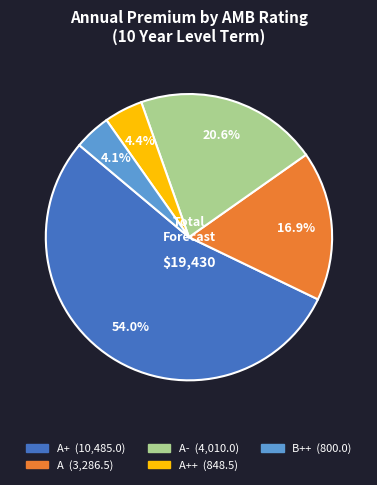

Does any single category account for the majority?

Yes